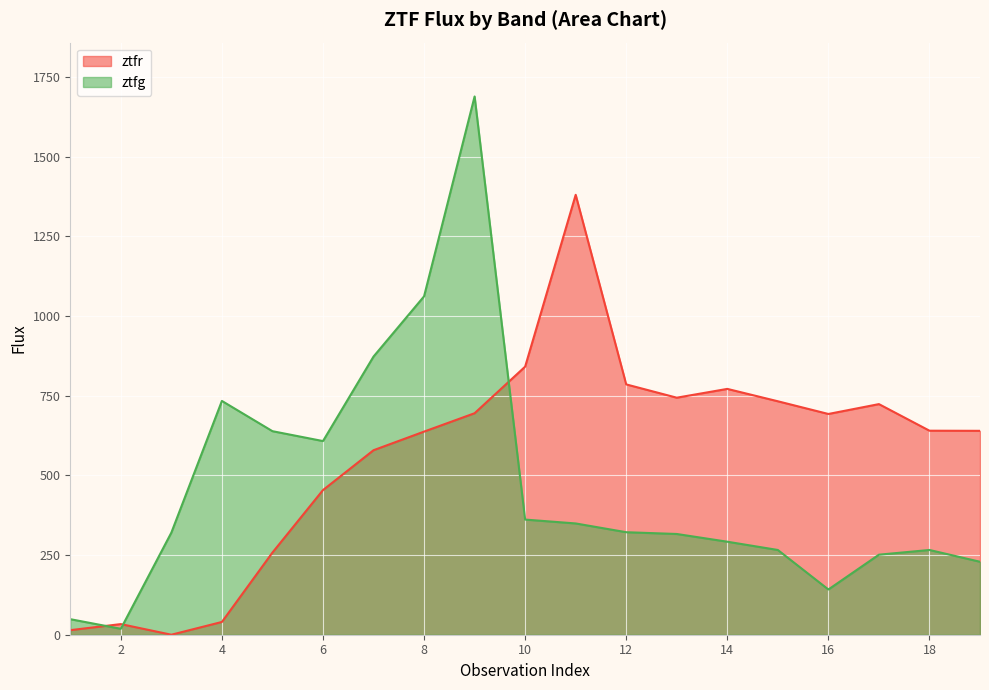

What is the sum of all ztfr values?

10660.1